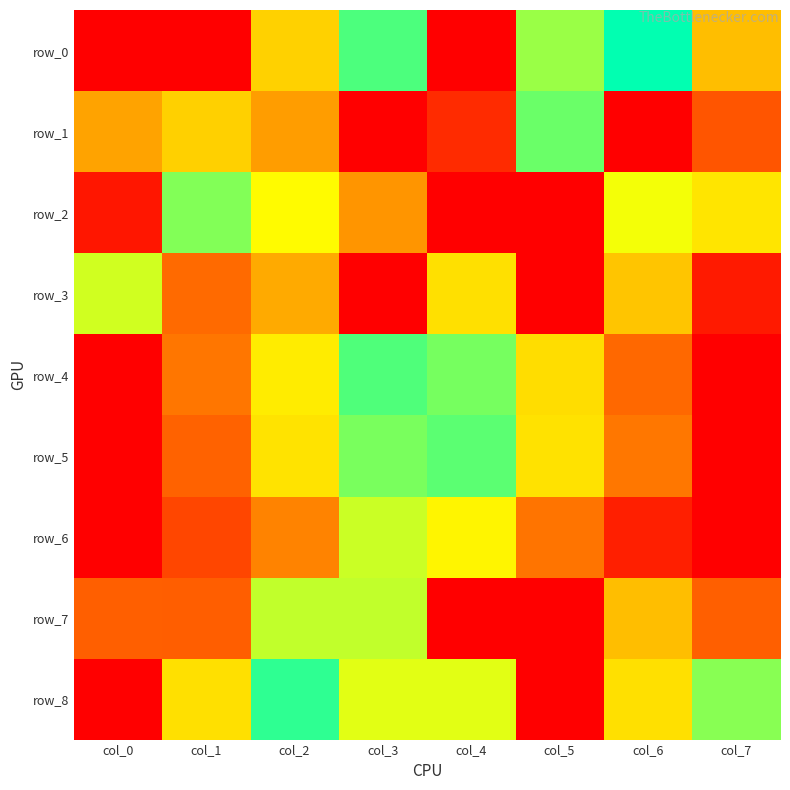

What is the difference between the row_6 values at col_5 and col_7?

0.2